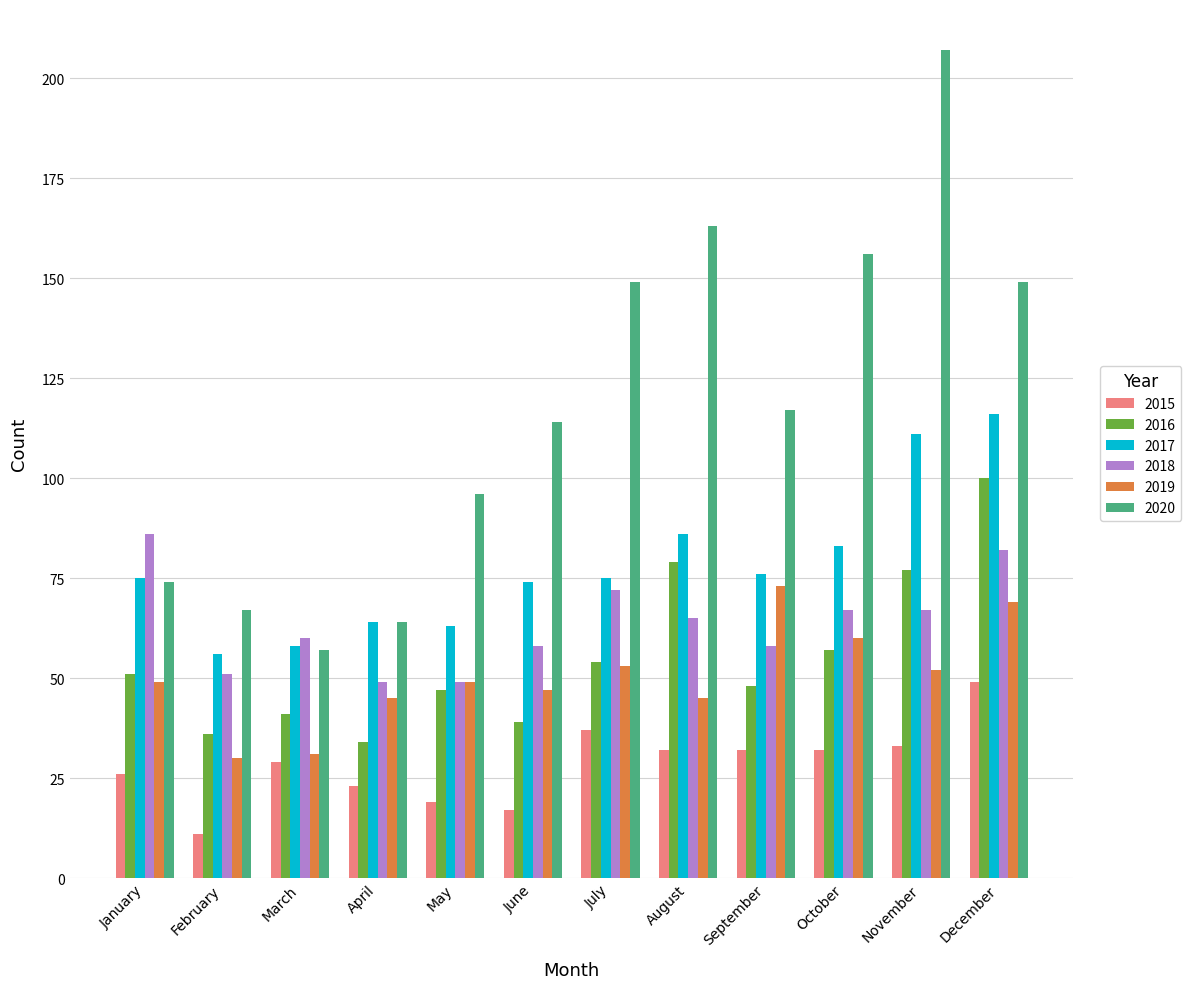

At which label does 2020 reach its peak?

November